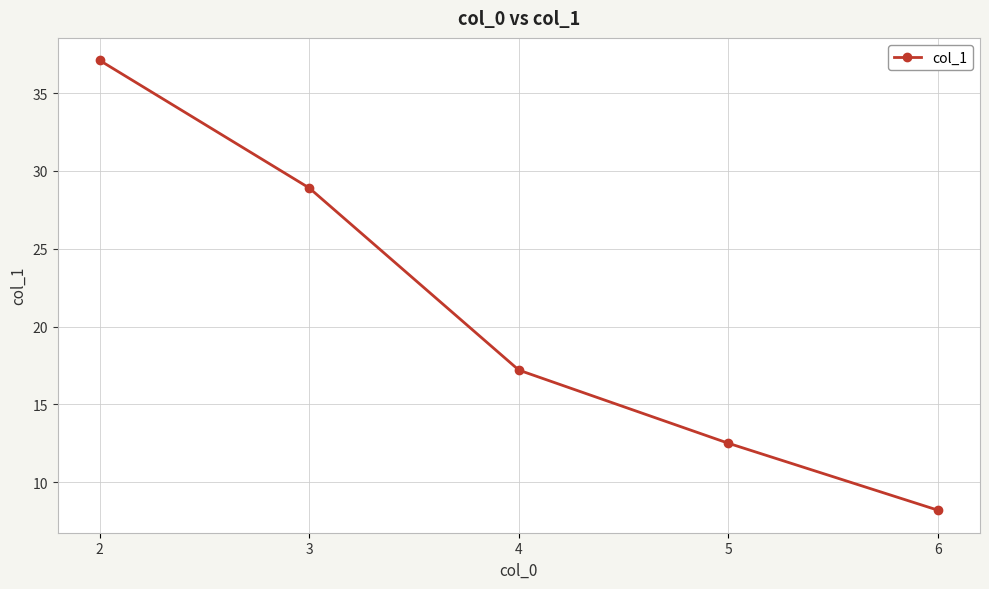

What is the value of the 2nd point from the left?

28.9